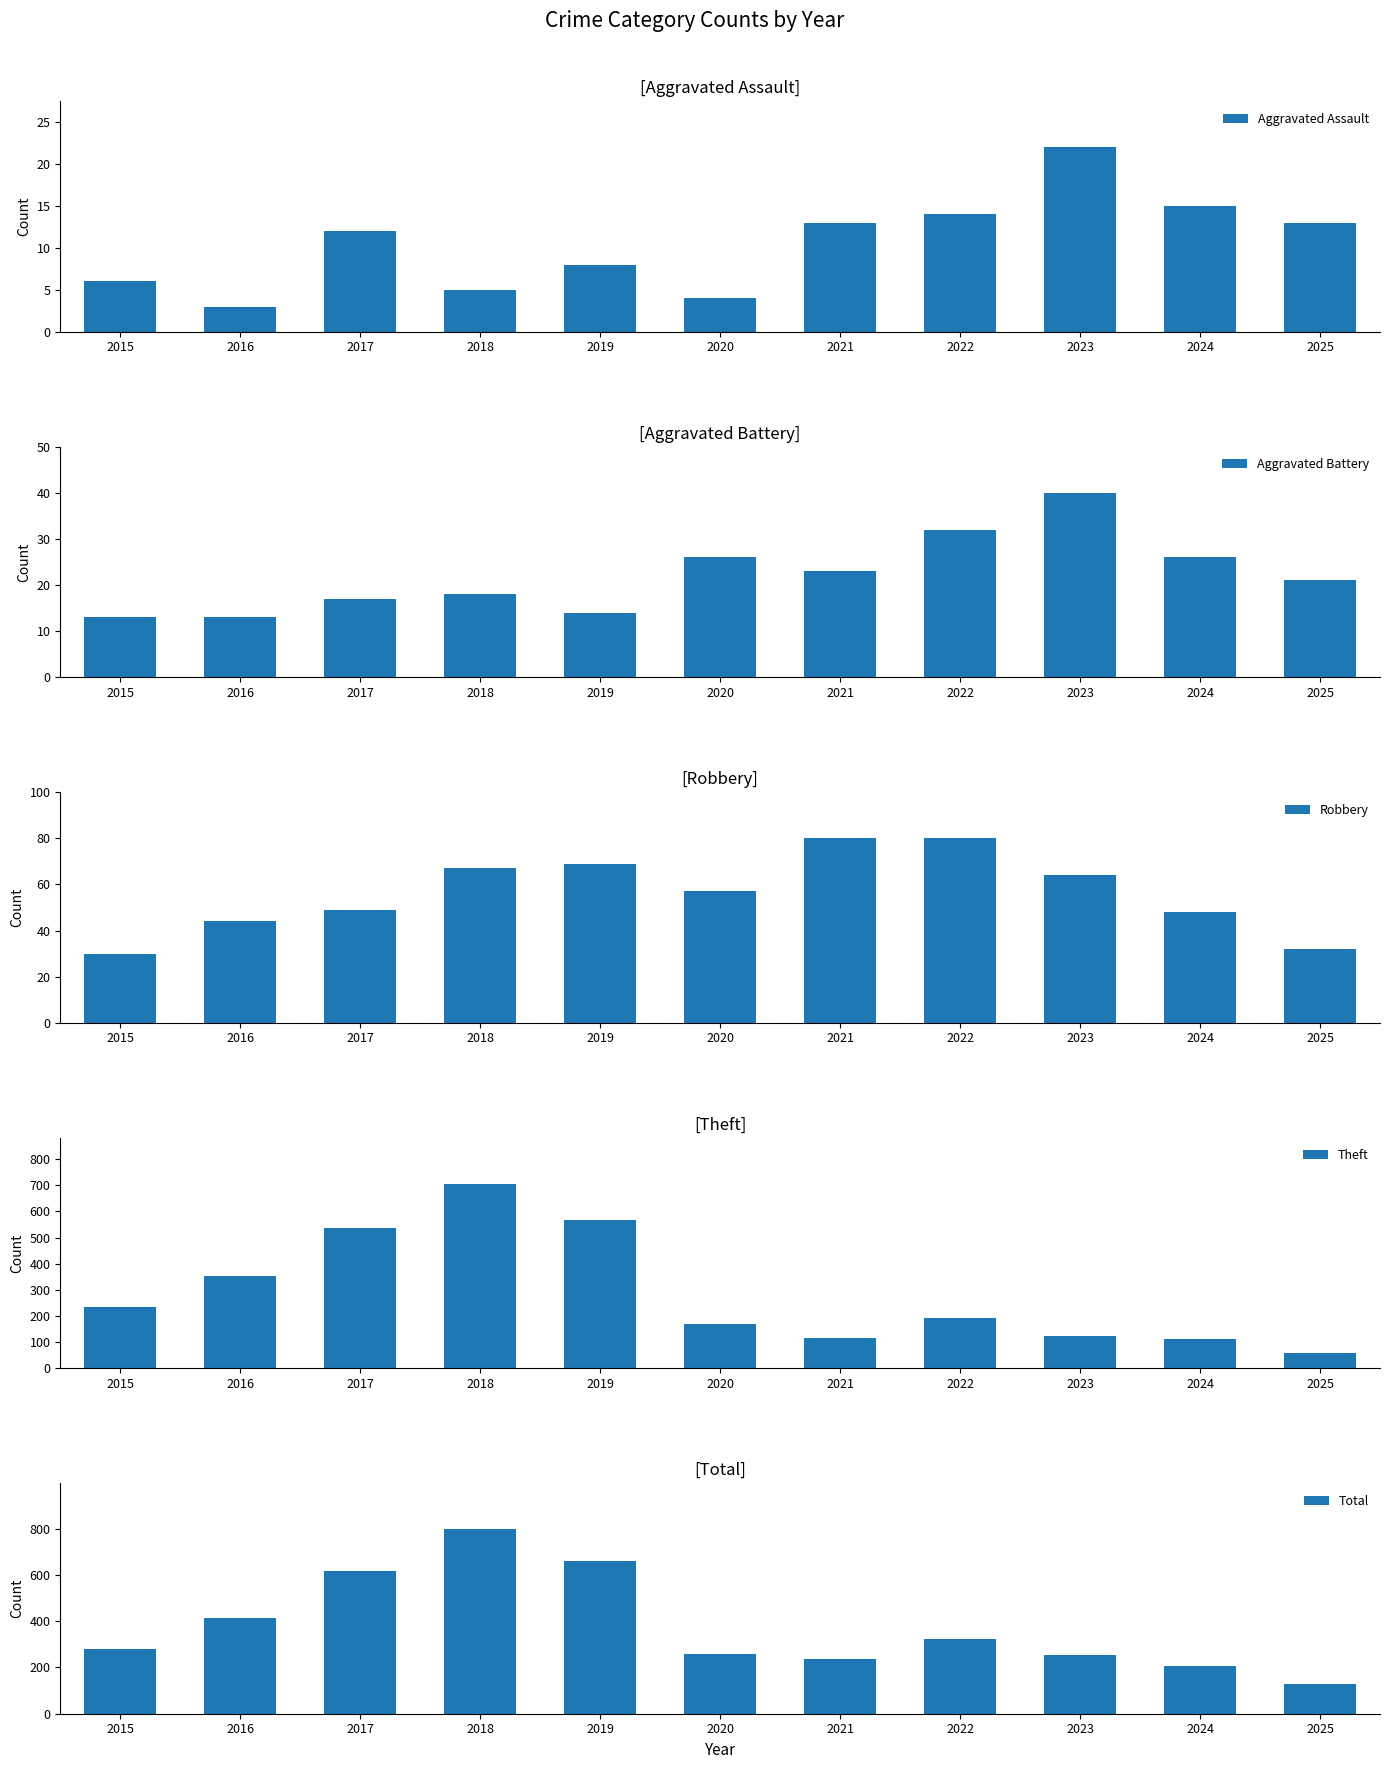

What is the value of the Theft bar at the 4th from the left?

705